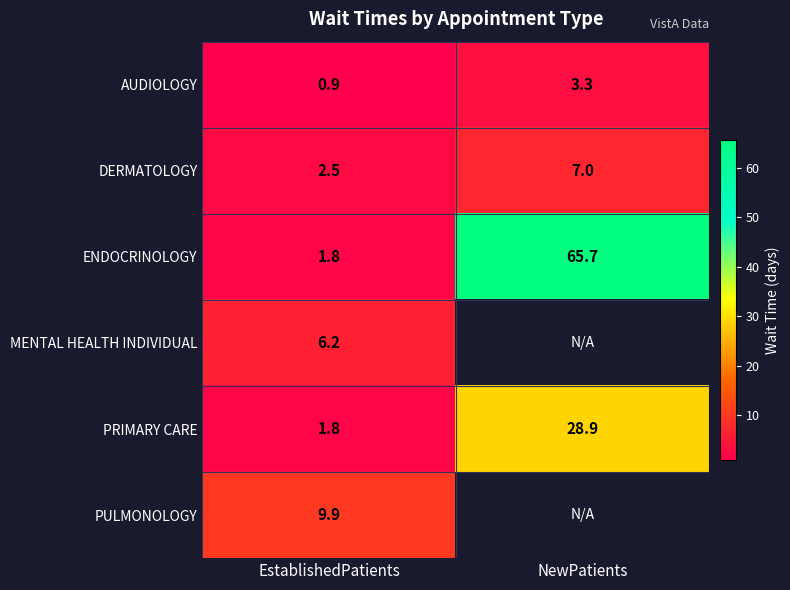

What is the difference between the maximum and minimum values in the ENDOCRINOLOGY series?

63.9